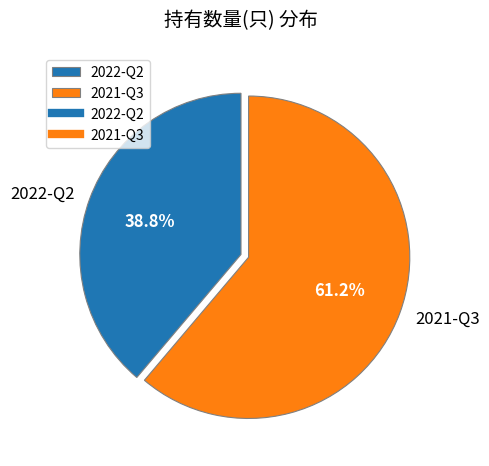

What is the total percentage of 2022-Q2 and 2021-Q3?

100.0%